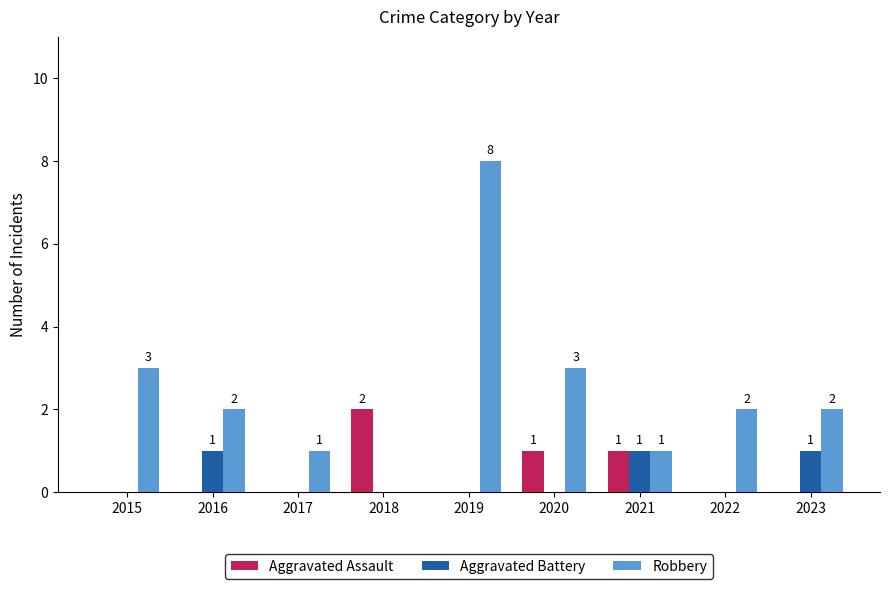

What is the greatest value displayed?

8